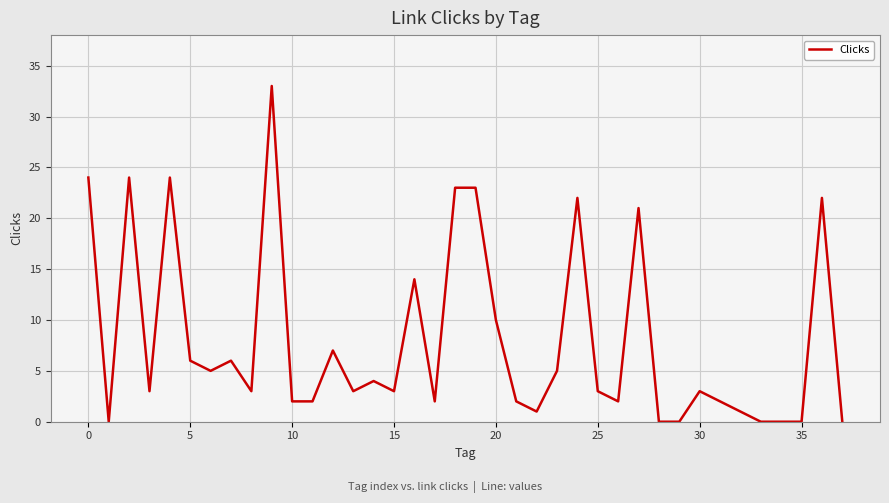

What is the maximum value shown in the chart?

33